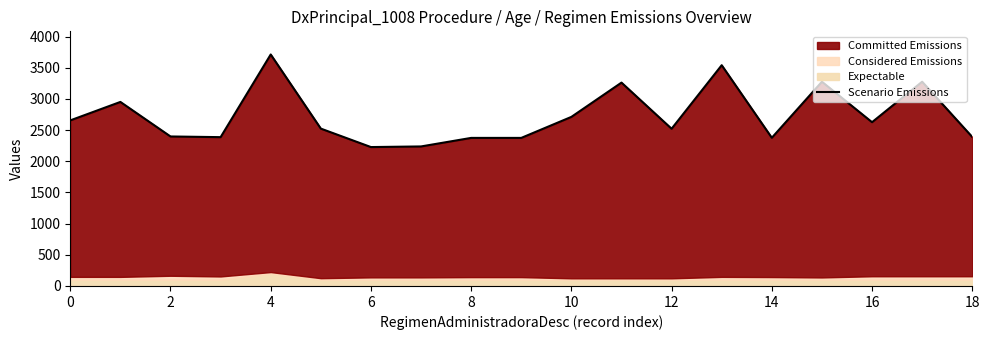

What is the ratio of the value at 11 to the value at 15?

1.0